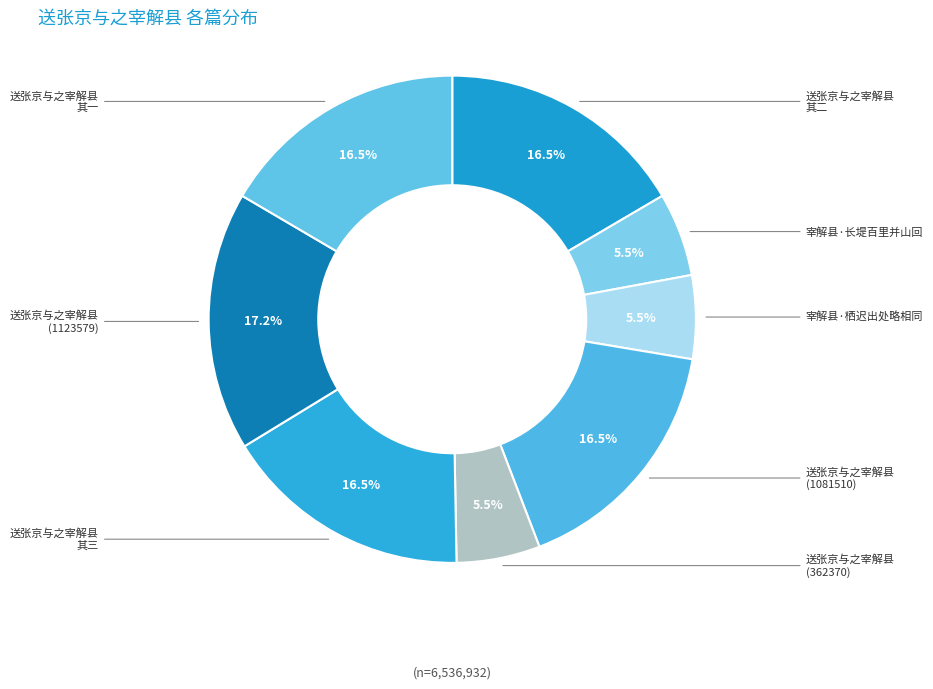

Which slice is the smallest?

宰解县·长堤百里并山回